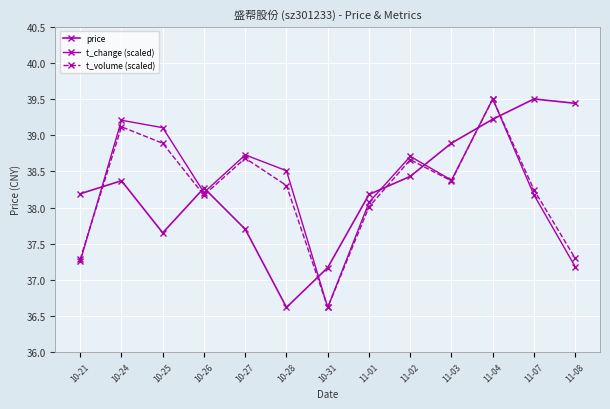

What is the label of the 9th point from the right?

10-27